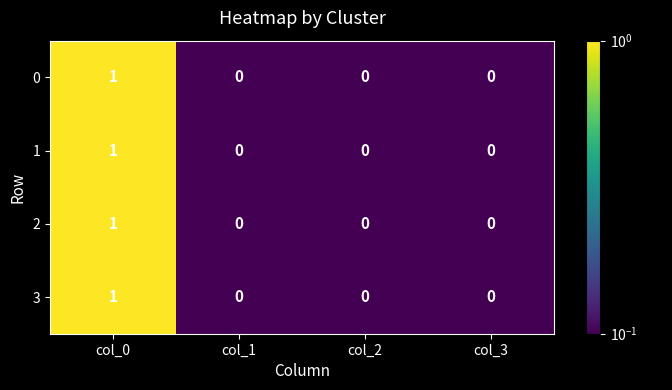

Reading left to right, list all the values displayed in this chart.

0: col_0=1	col_1=0	col_2=0	col_3=0
1: col_0=1	col_1=0	col_2=0	col_3=0
2: col_0=1	col_1=0	col_2=0	col_3=0
3: col_0=1	col_1=0	col_2=0	col_3=0